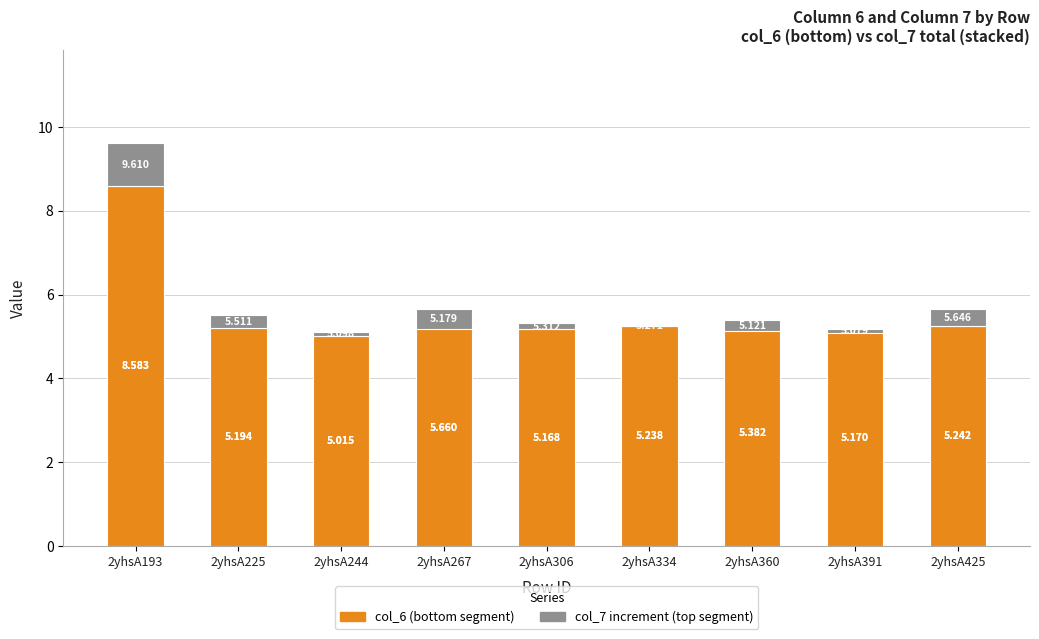

What is the sum of the col_6 values at 2yhsA267 and 2yhsA244?

10.7